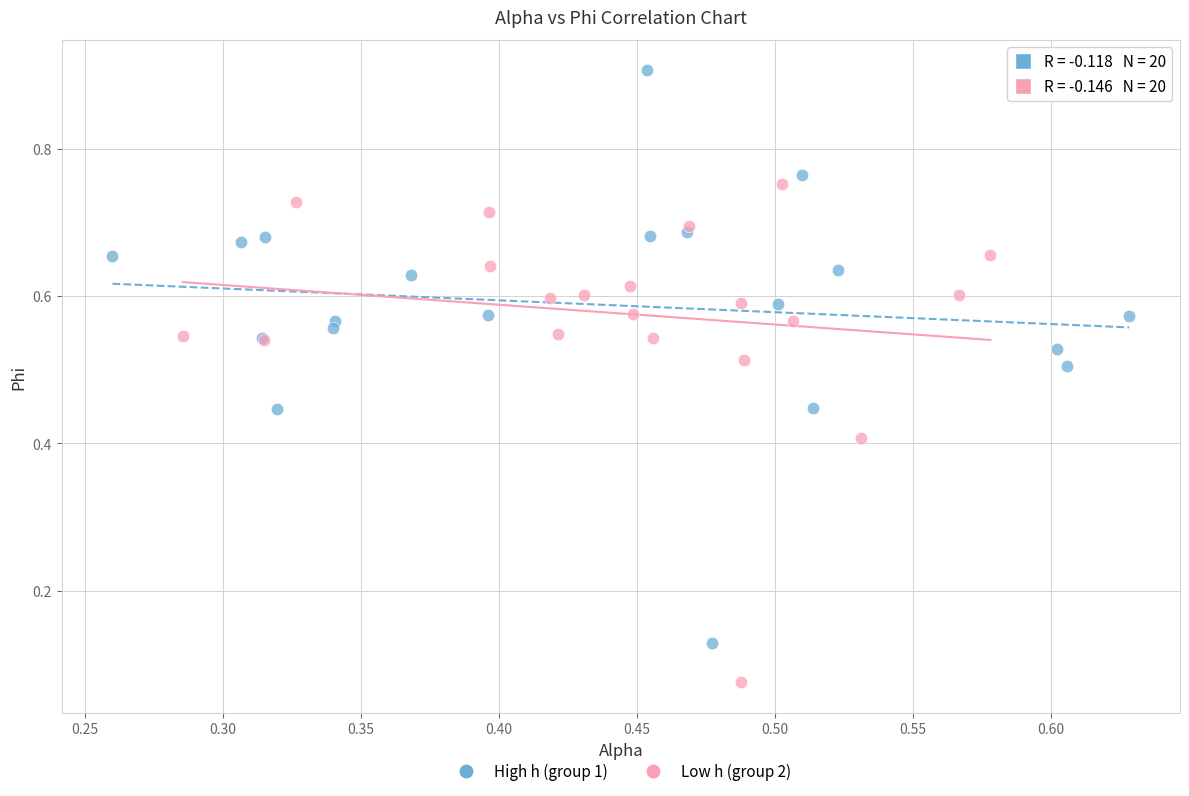

Which series reaches the minimum Y coordinate?

Low h (group 2)